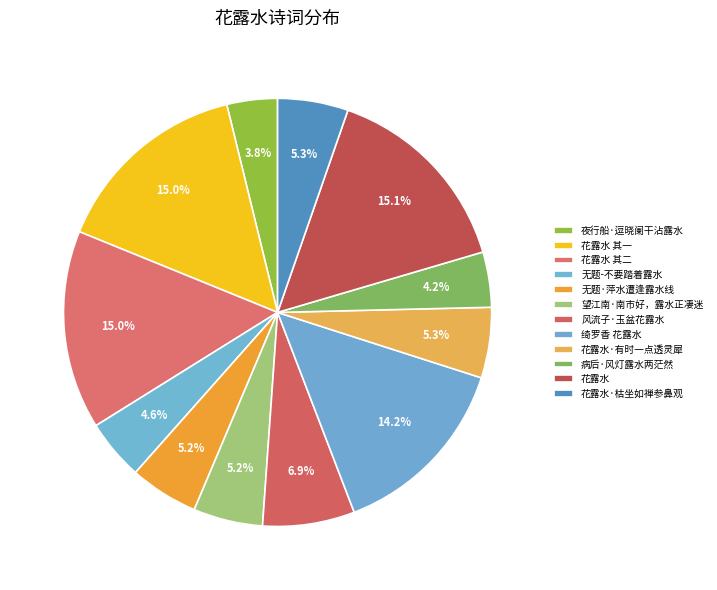

Does 花露水 其二 account for over 50% of the chart?

No